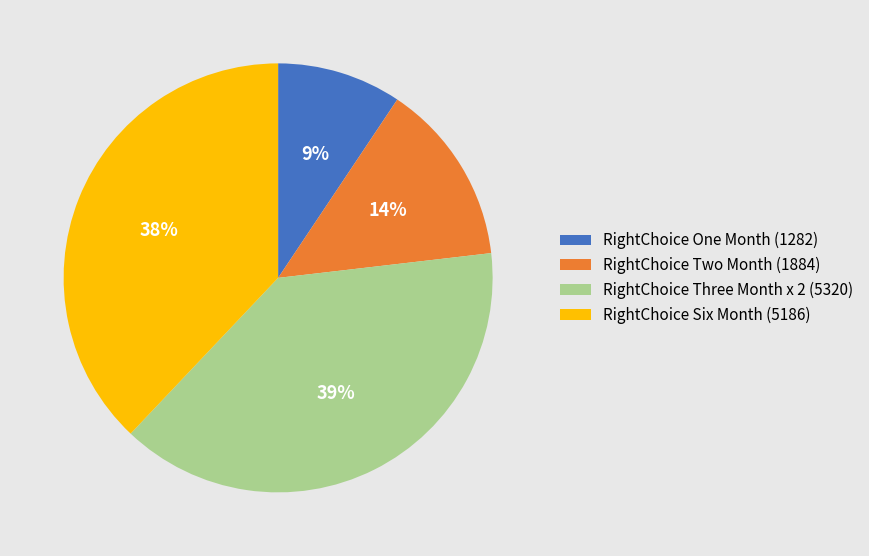

Which has a higher value, RightChoice One Month or RightChoice Two Month?

RightChoice Two Month